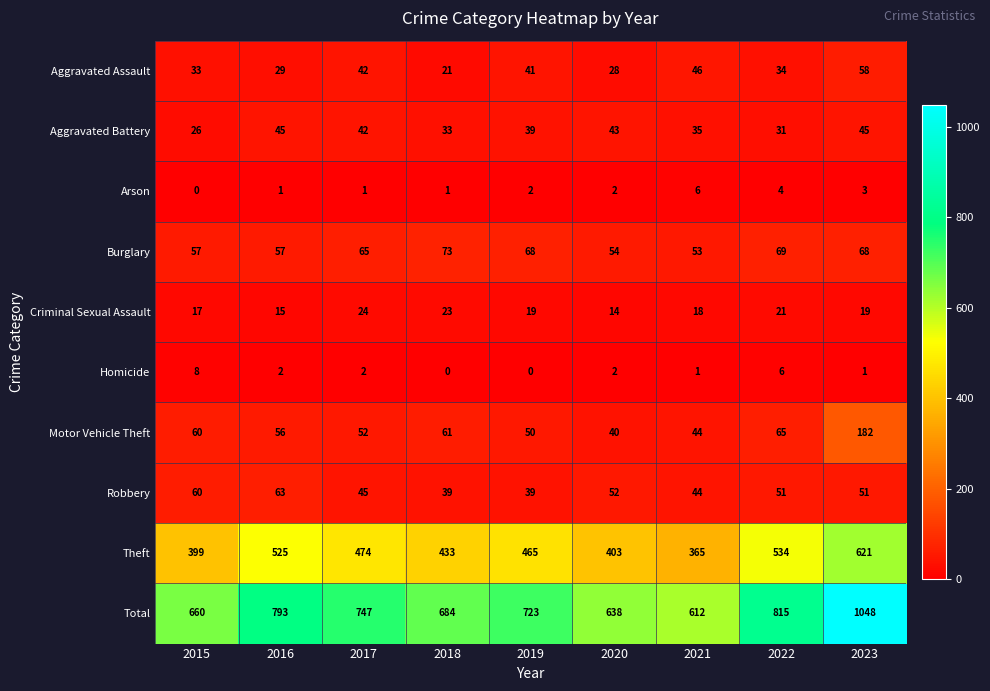

How many series are shown in this chart?

10